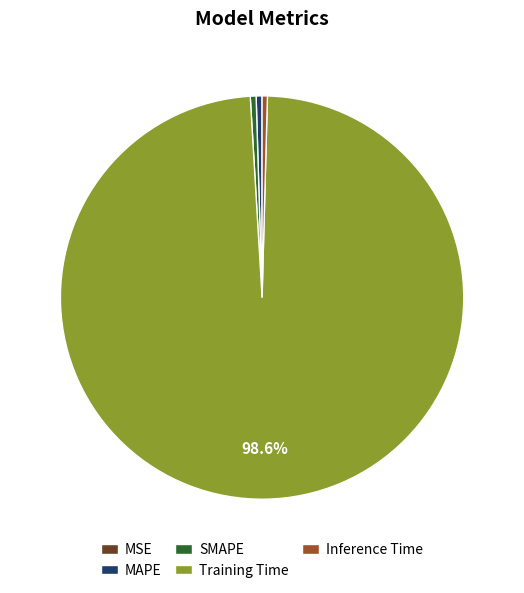

What is the largest slice in the pie chart?

Training Time